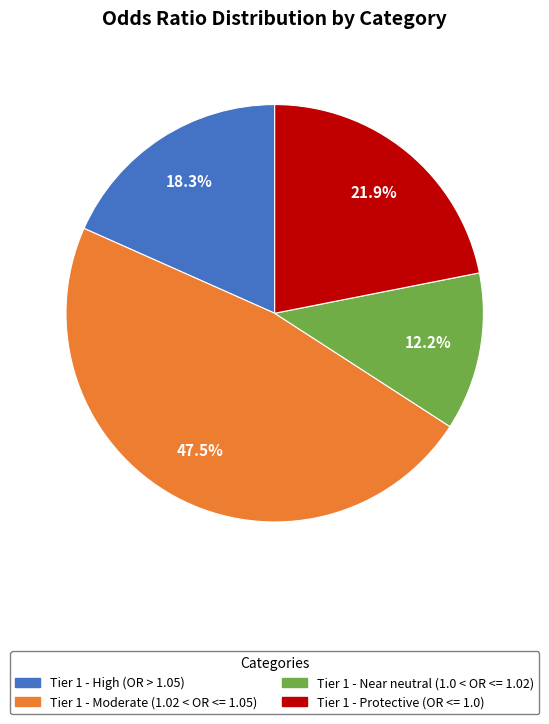

What percentage is NOT represented by Tier 1 - High (OR > 1.05)?

81.7%